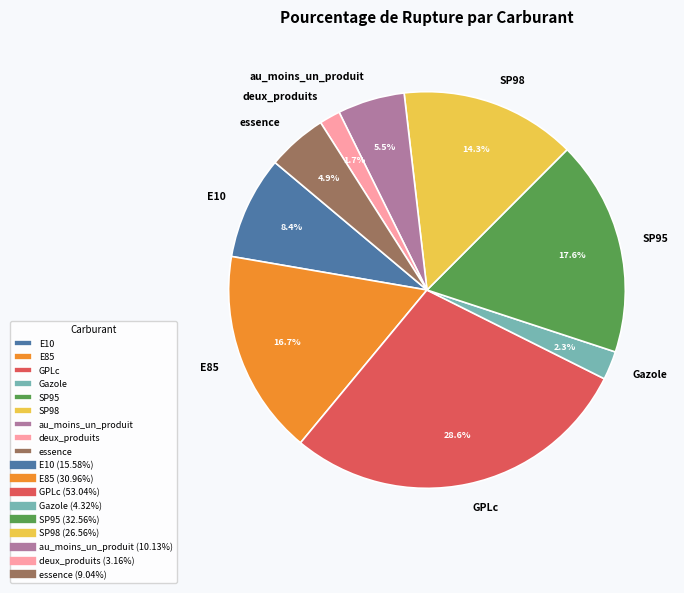

To the nearest percent, what portion does E10 represent?

8%